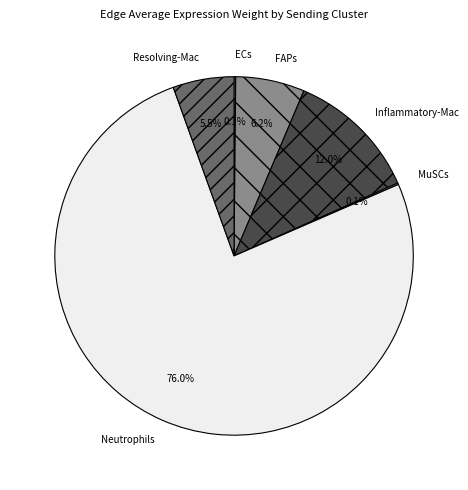

To the nearest percent, what portion does FAPs represent?

6%